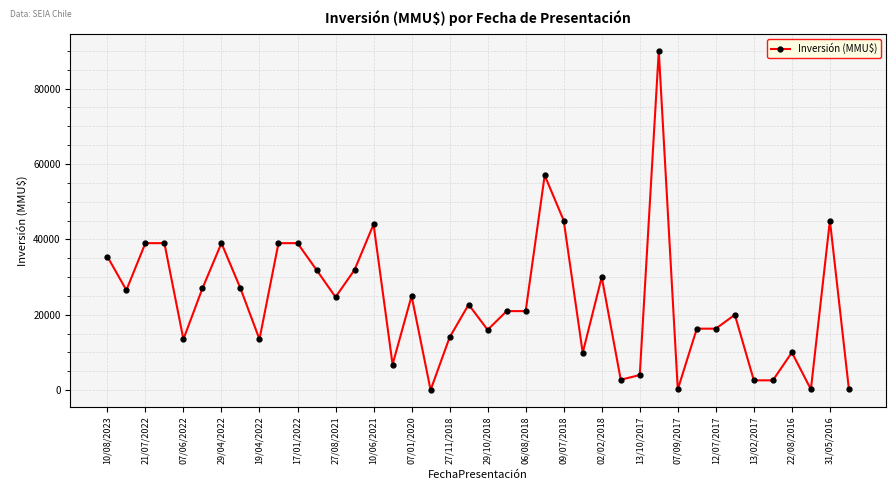

What is the average value?

23726